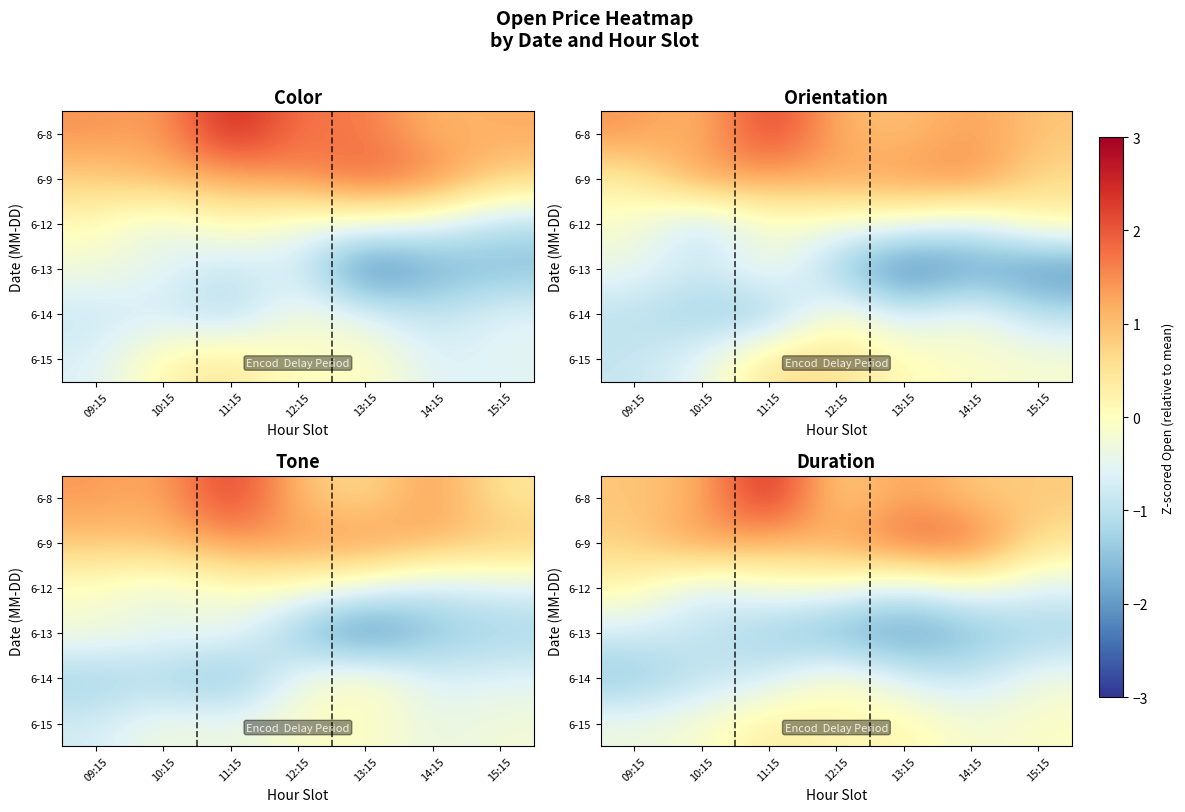

Which has a higher value, 15:15 or 13:15?

13:15